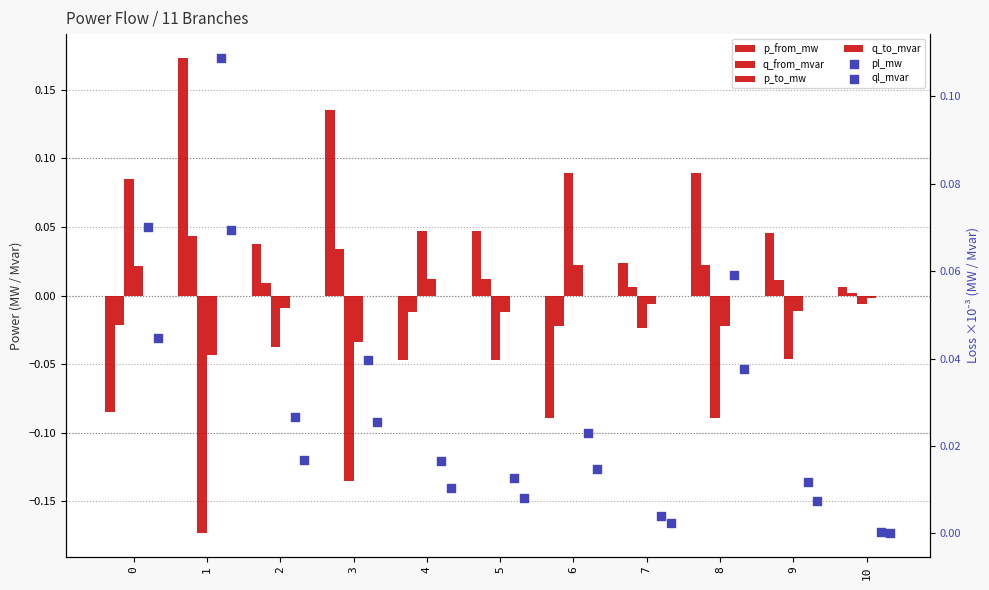

At which category is the sum across all series the highest?

1